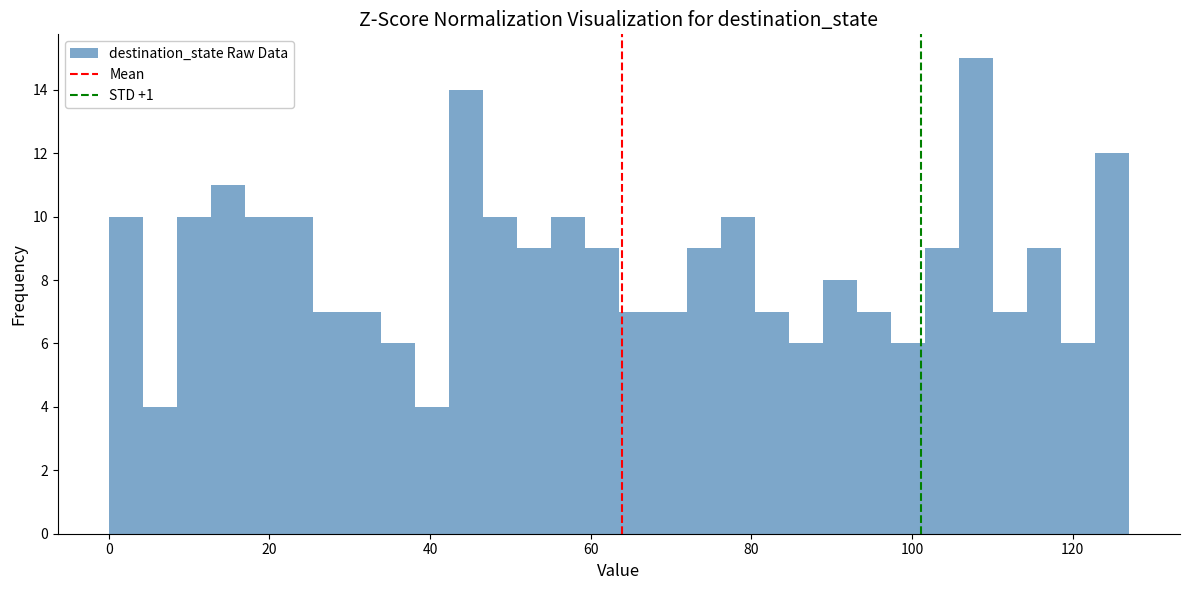

Around what value on the x-axis is the tallest bar? Give the approximate position of its centre, as read against the axis.

108